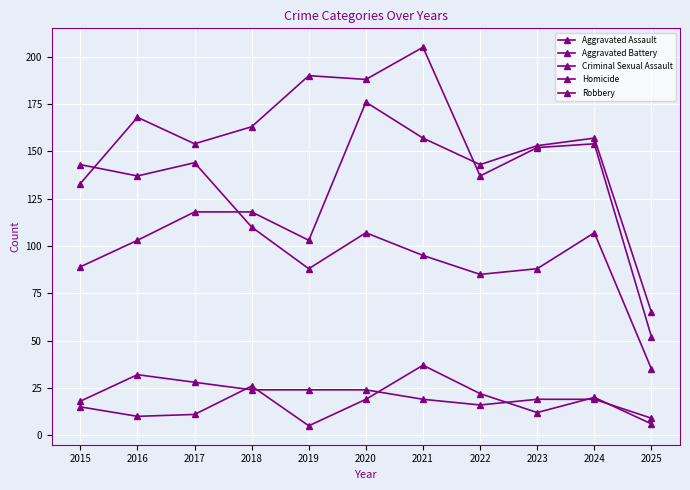

What is the value of the Criminal Sexual Assault point at the 1st from the left?

18